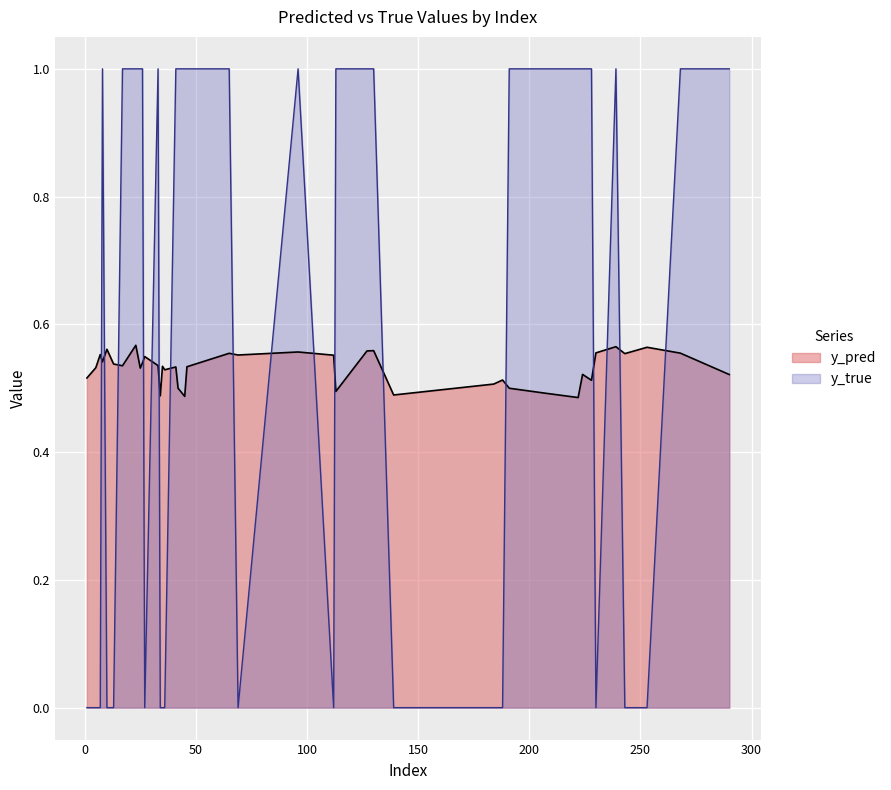

How many interior local peaks does the y_pred series have?

11